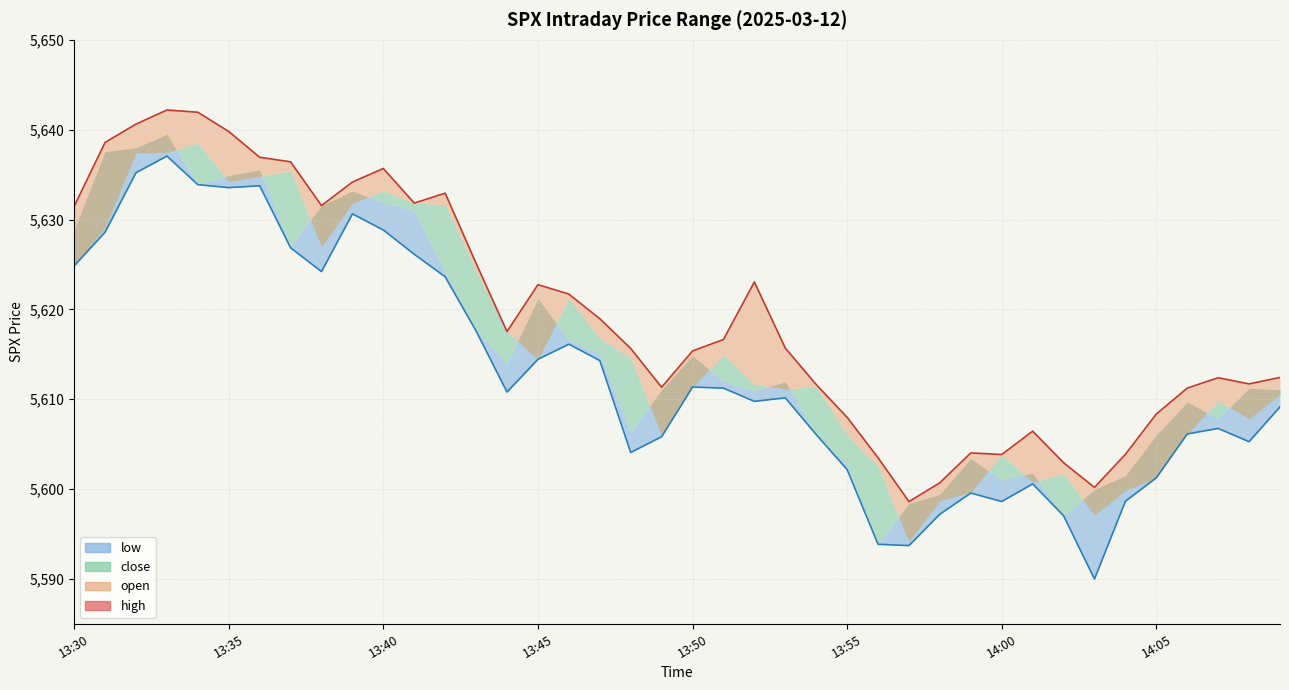

How many values in the high series are below 5616?

20